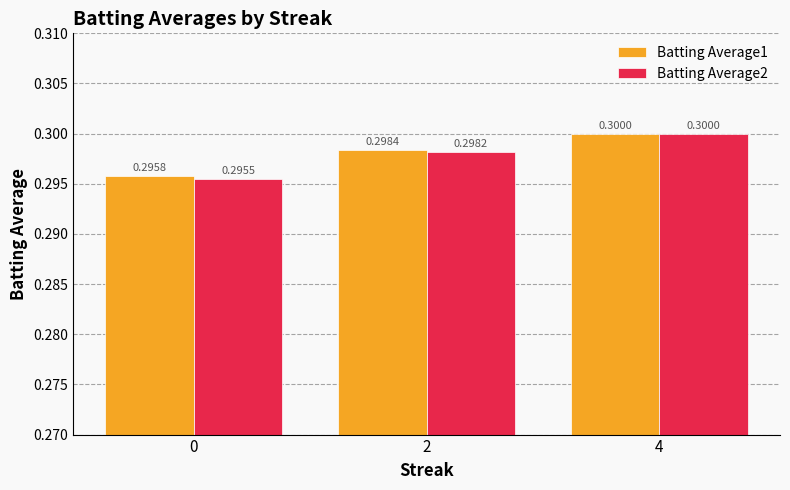

Rank the categories by Batting Average2 value from lowest to highest.

0, 2, 4